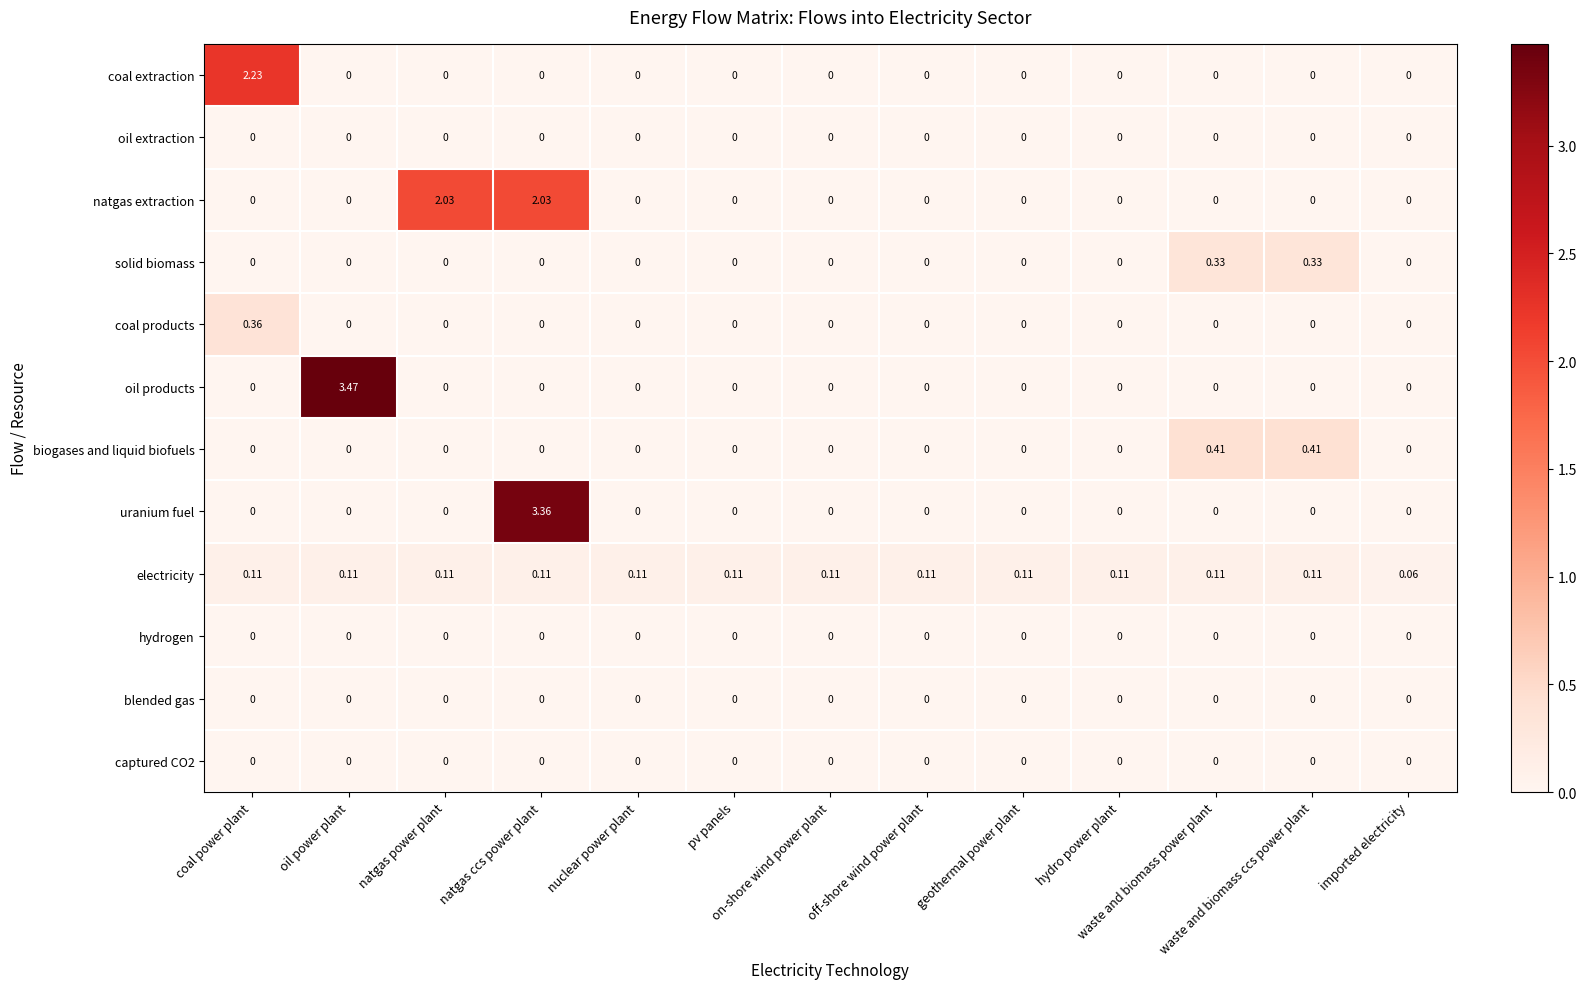

Which series has the largest total across all categories?

natgas extraction